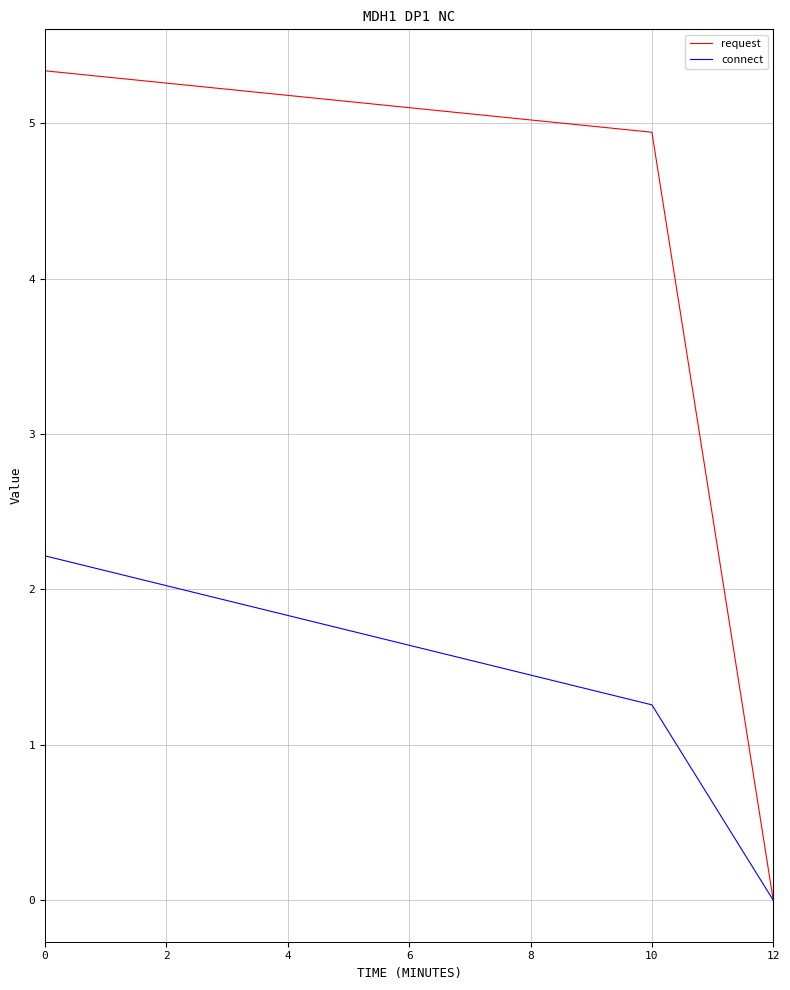

What is the maximum value for request?

5.3